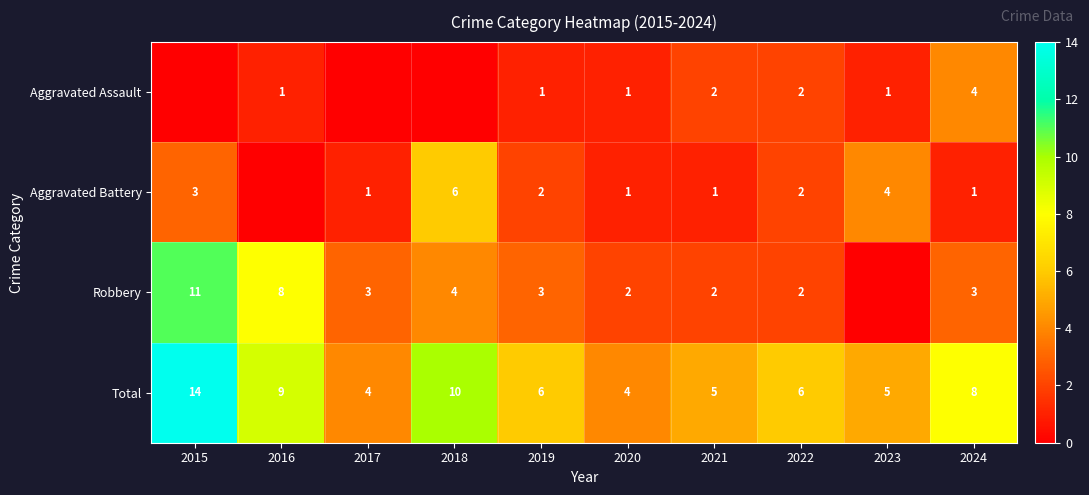

Is the value of Aggravated Battery at 2018 greater than the value of Total at 2023?

Yes